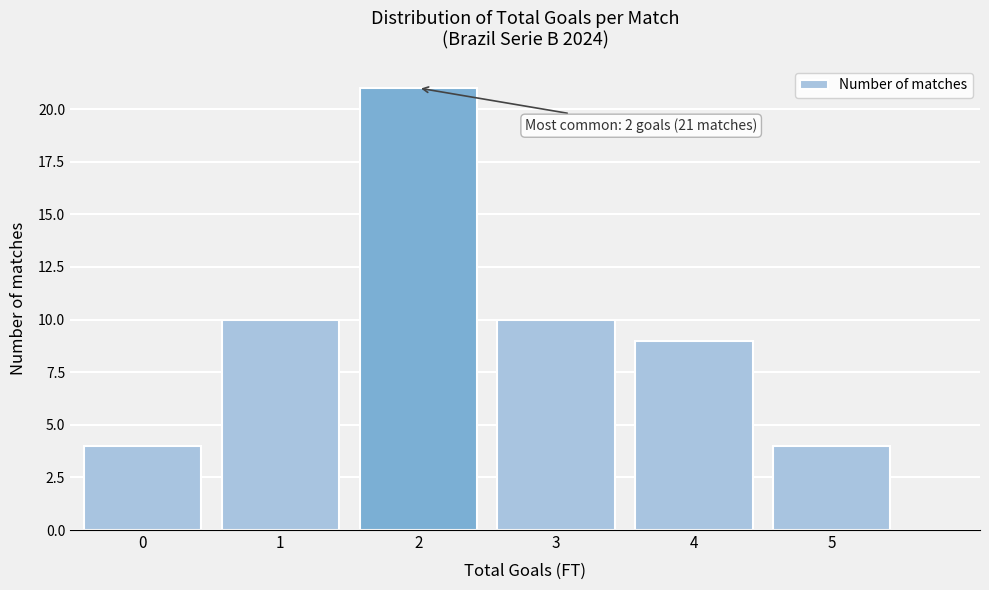

Reading left to right, what are all the values shown in this chart?

0=4	1=10	2=21	3=10	4=9	5=4